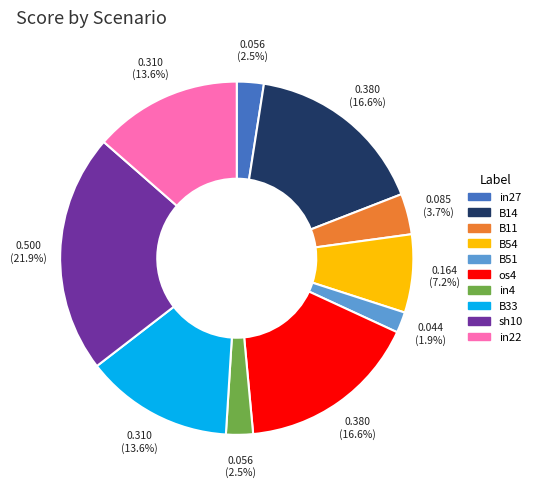

What is the largest slice in the pie chart?

sh10